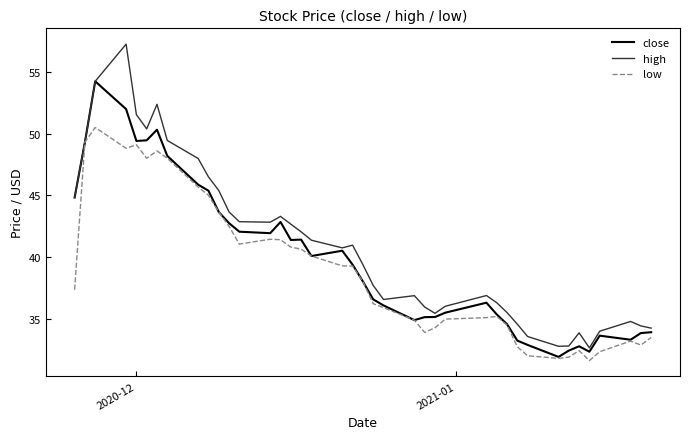

What is the minimum value for low?

31.6